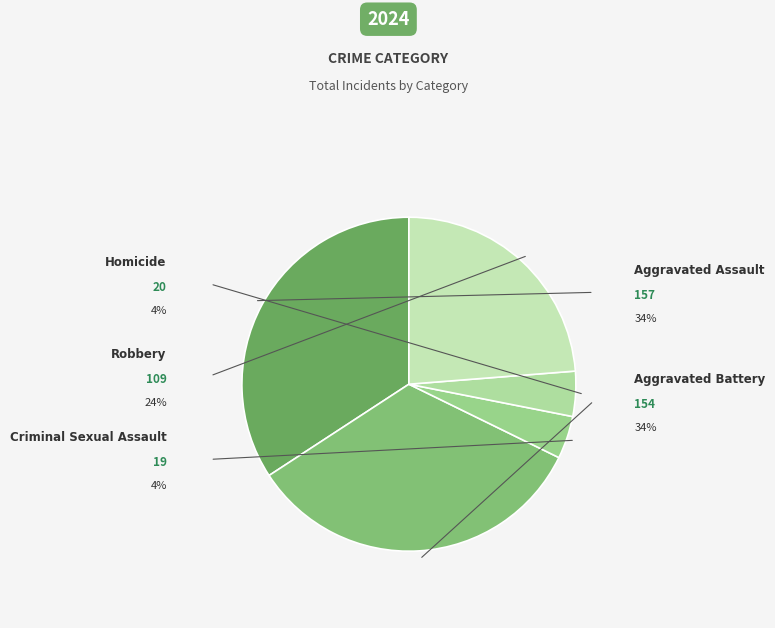

The Aggravated Battery slice represents 34% of the pie. True or false?

True